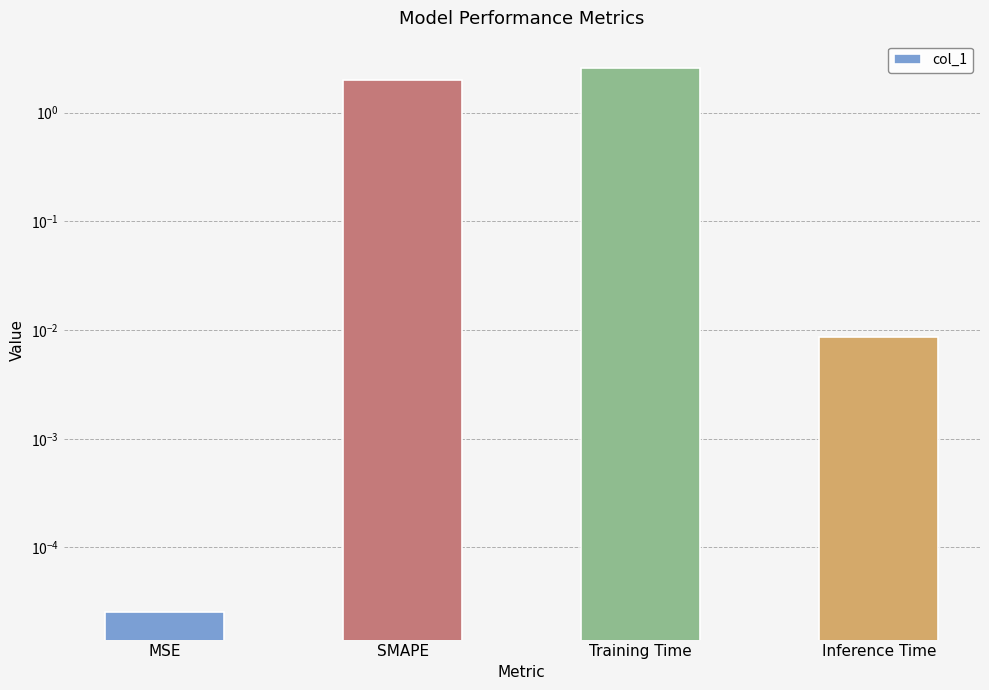

Where does the data first go above 2?

Training Time